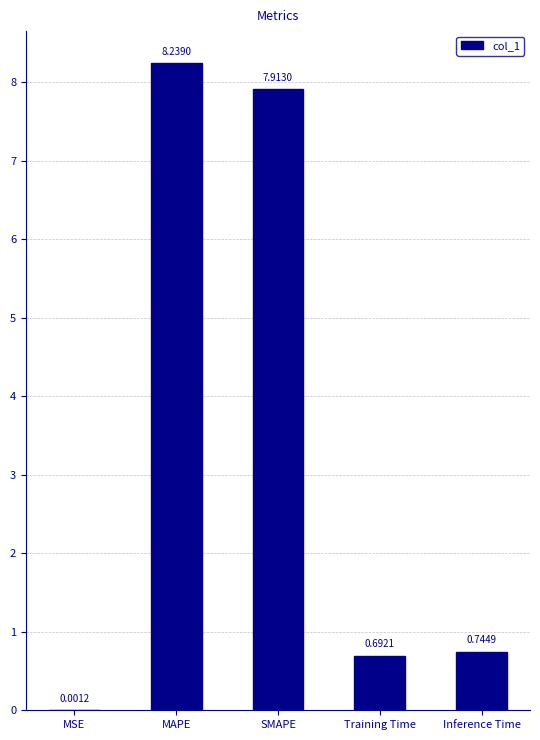

Where is the data nearest to the value 4?

Inference Time